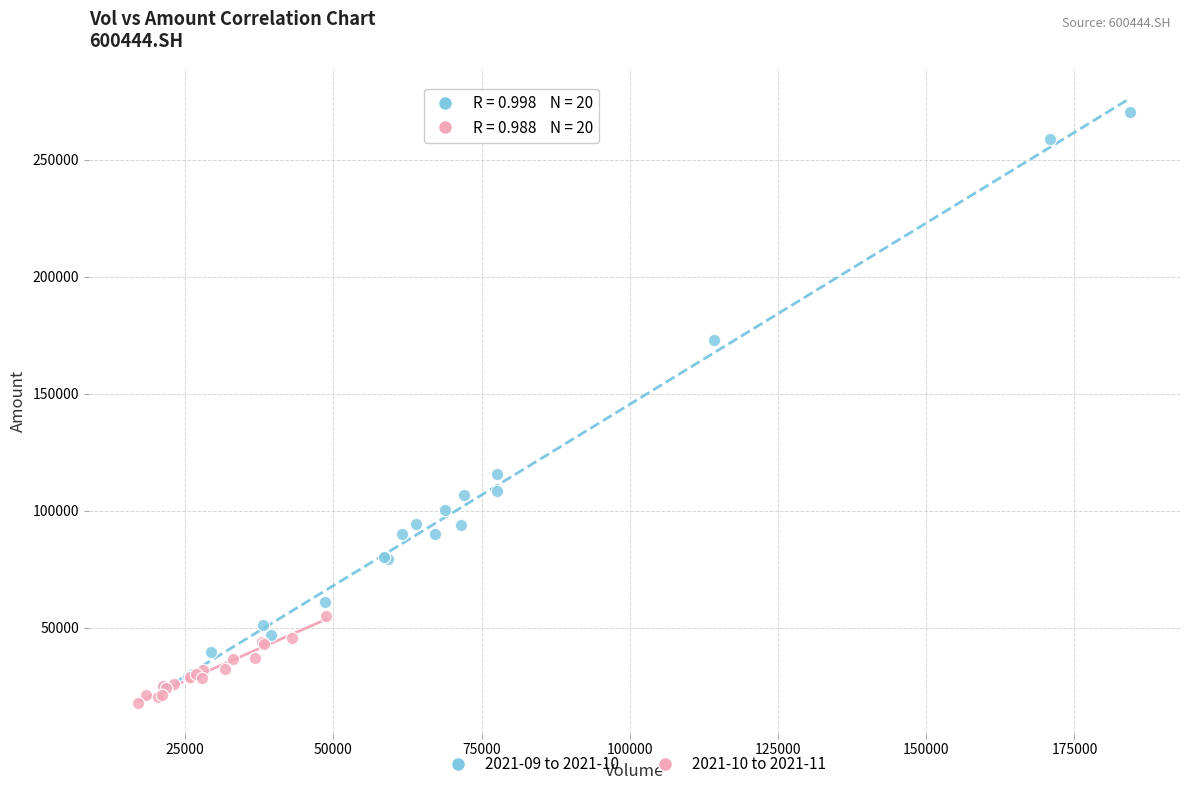

Which series reaches the maximum Y coordinate?

2021-09 to 2021-10